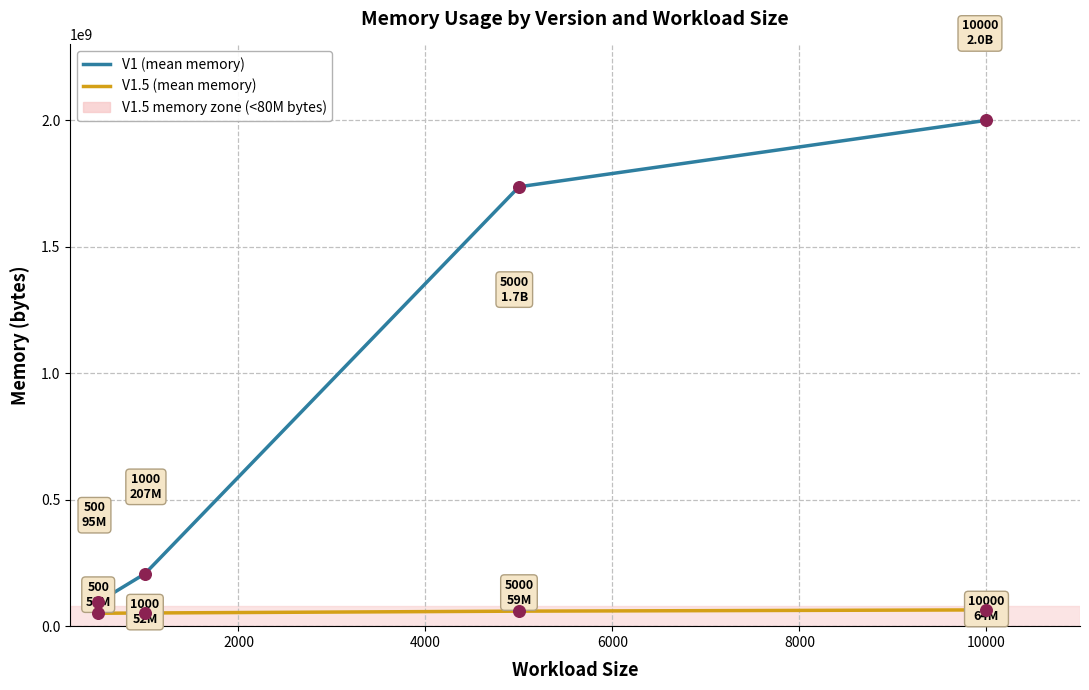

Which series has the largest total across all categories?

V1 (mean memory)